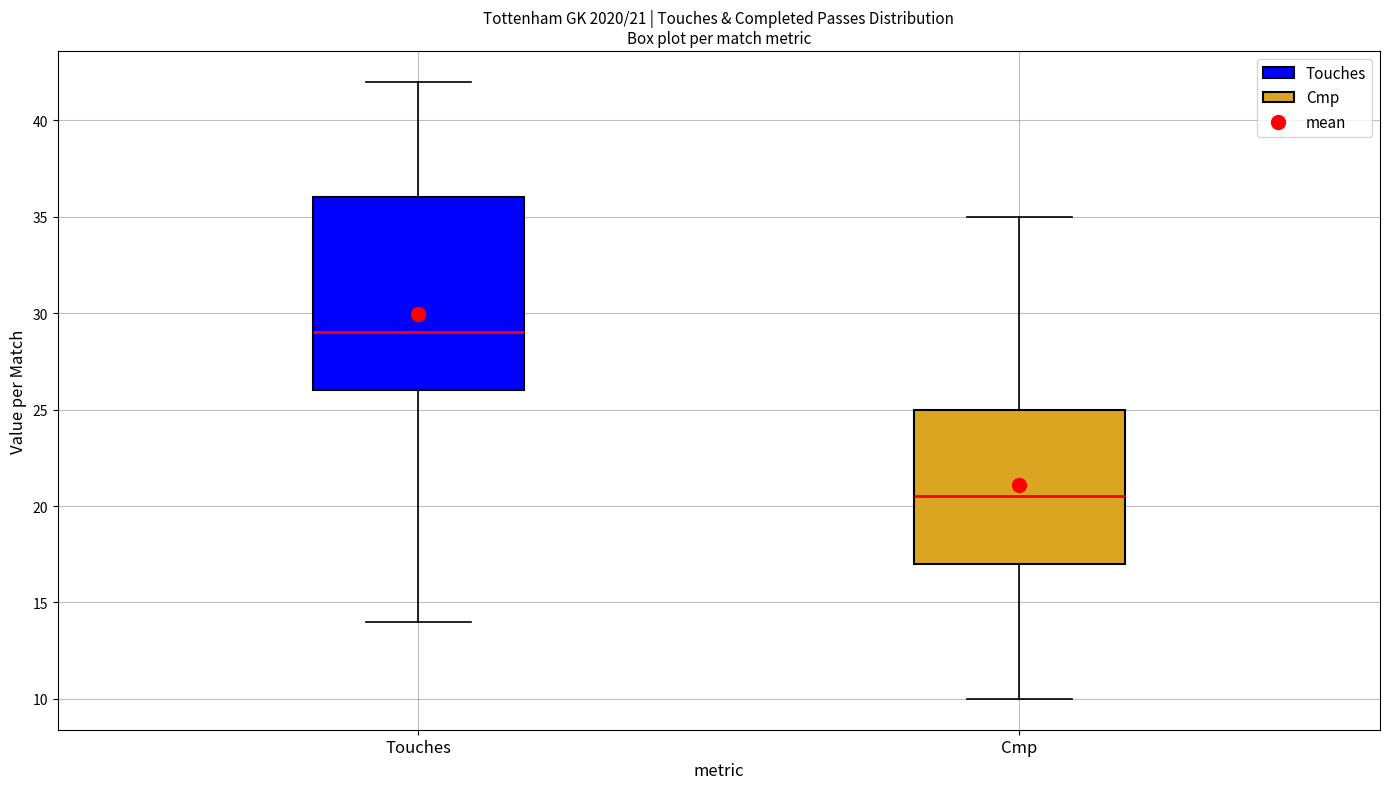

Which box has the lowest median line?

Cmp